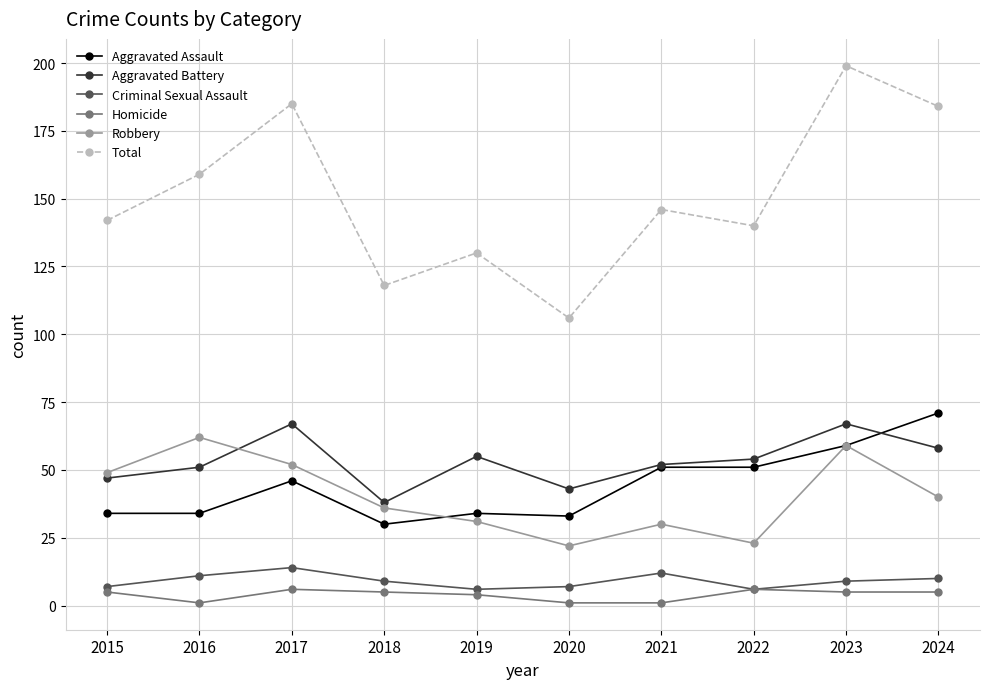

True or false: Criminal Sexual Assault has a value of 7 at 2020.

True